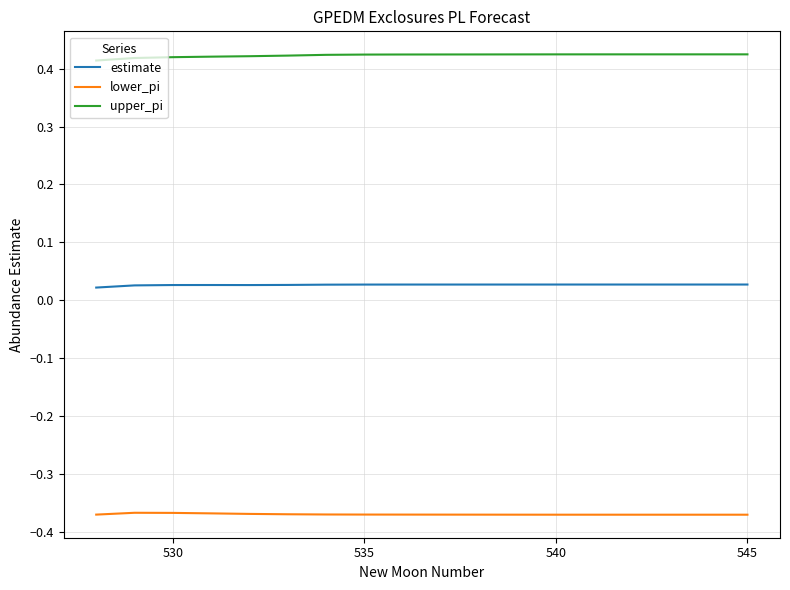

Which series has the widest spread of values?

upper_pi